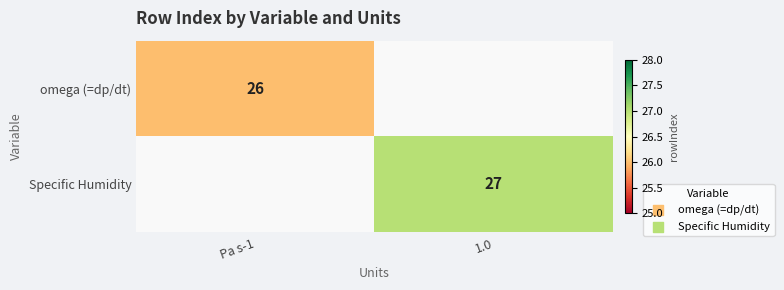

The Specific Humidity series shows 18 at 1.0. True or false?

False